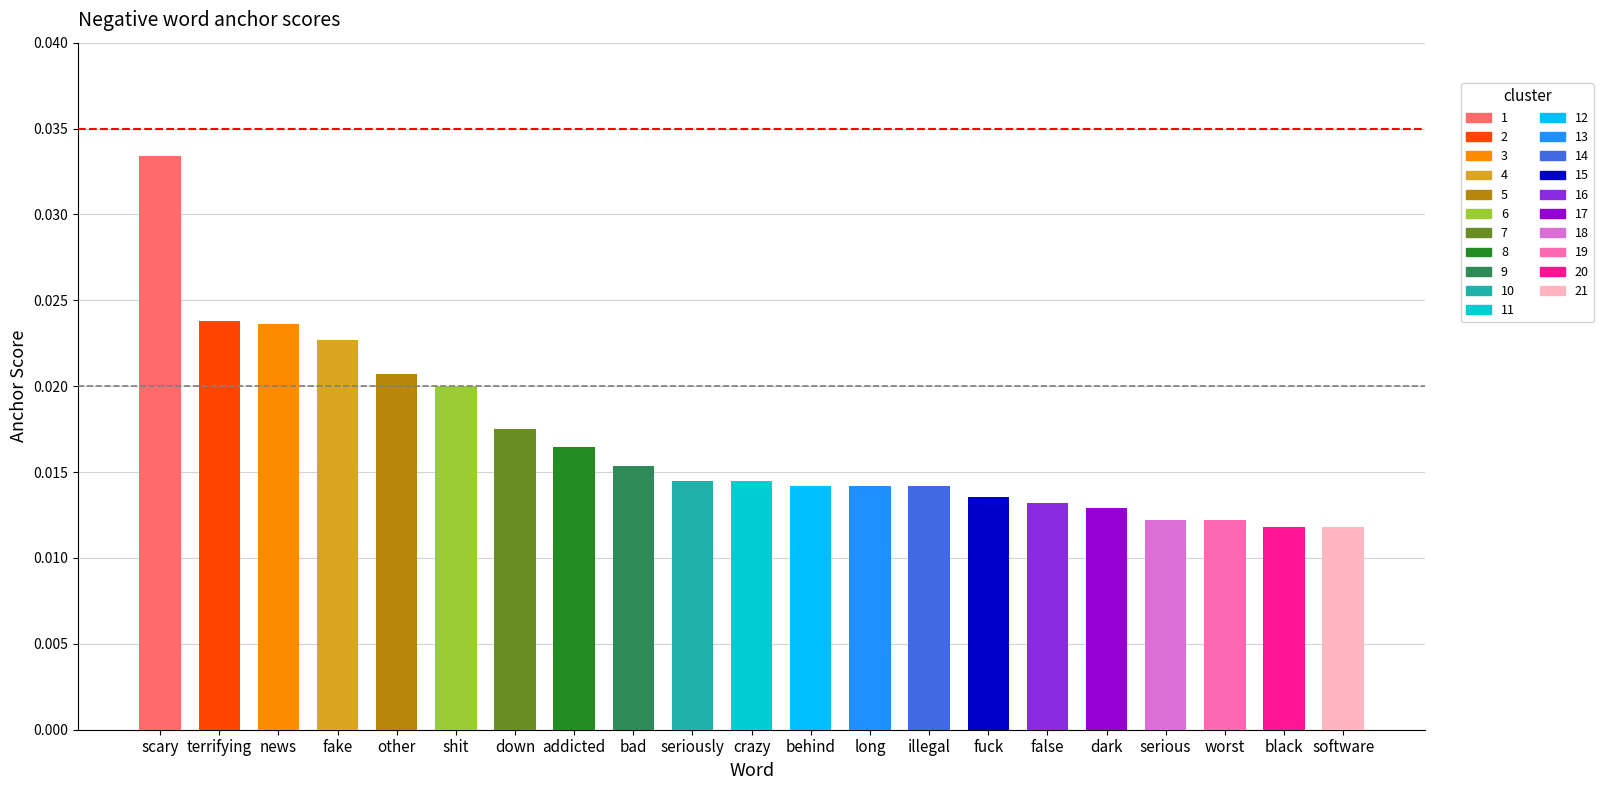

Between black and other, which is larger?

other